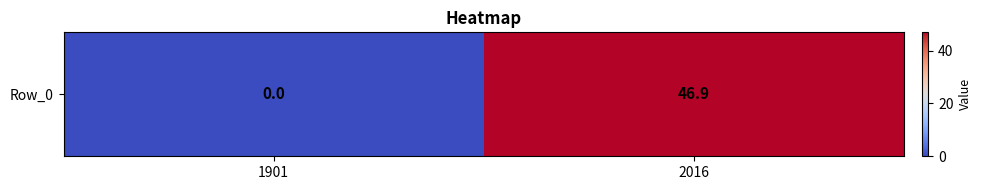

What is the difference between the values at 1901 and 2016?

46.9